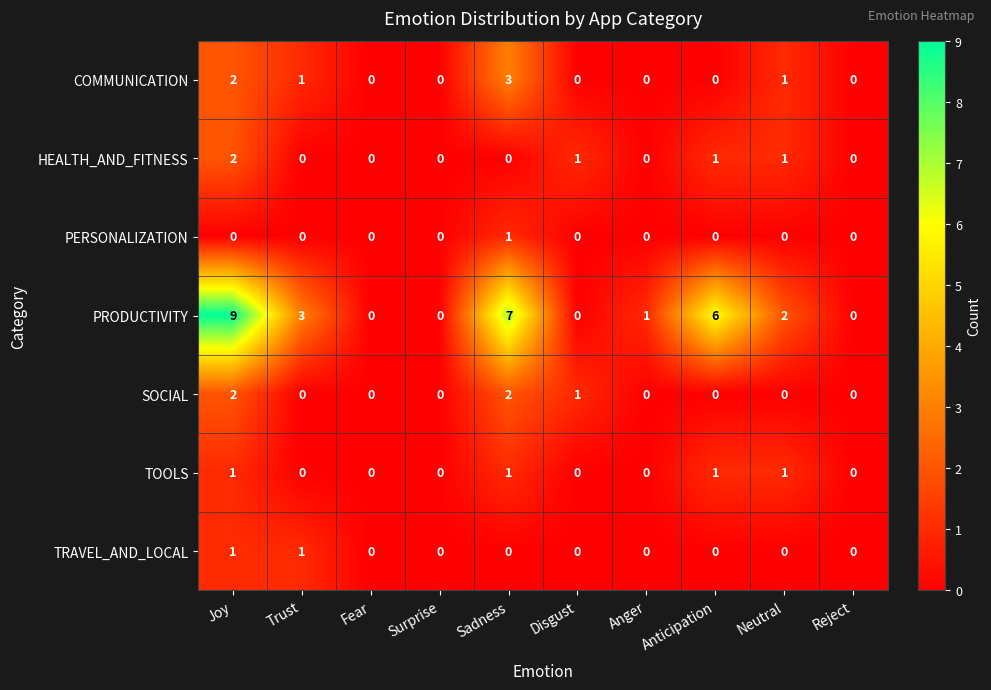

What is the difference between the second highest and second lowest values in the PRODUCTIVITY series?

7